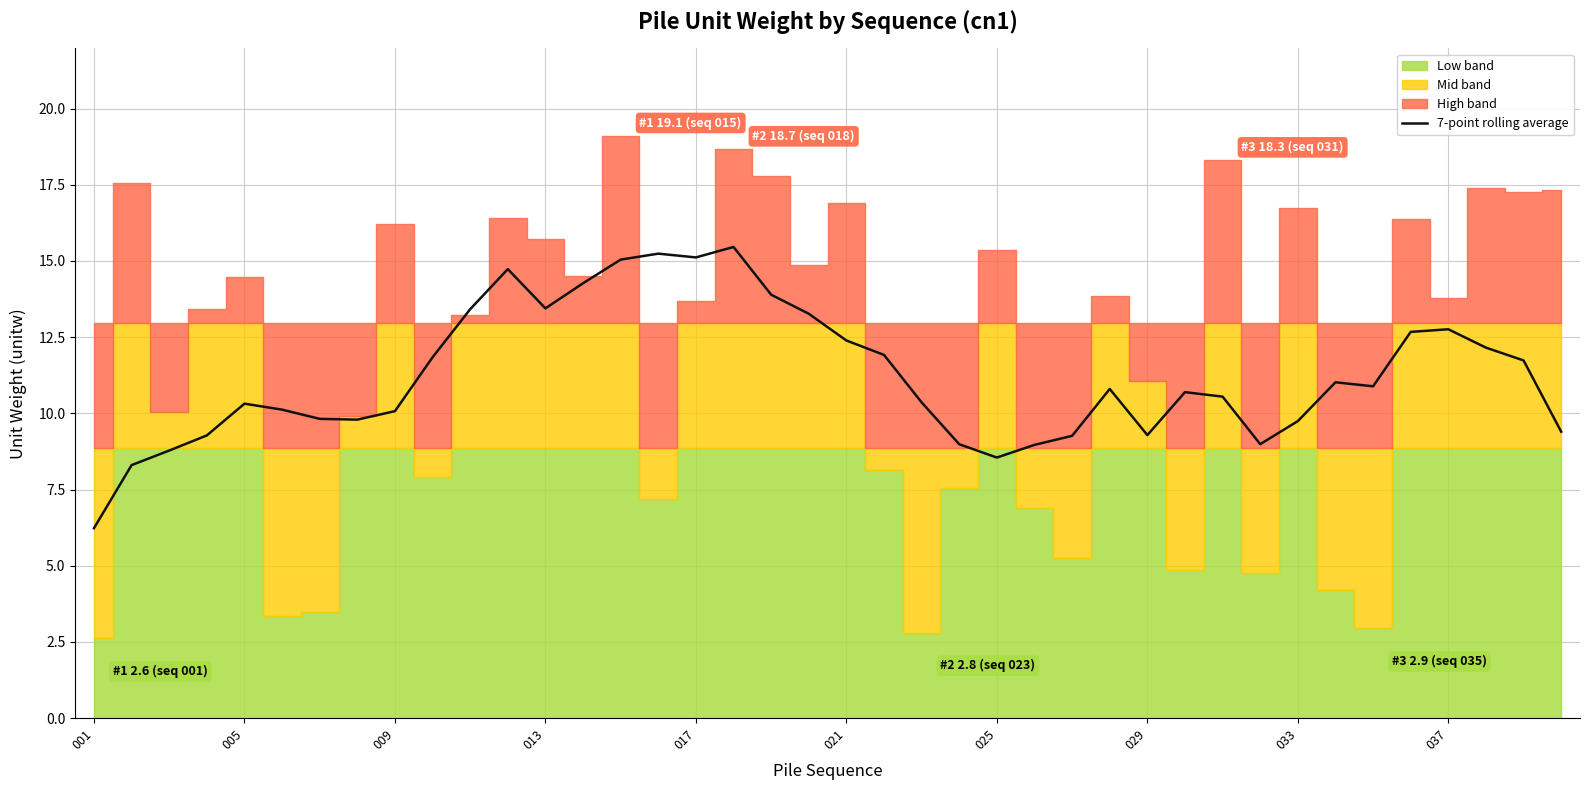

What is the highest value of the 7-point rolling average series?

15.5